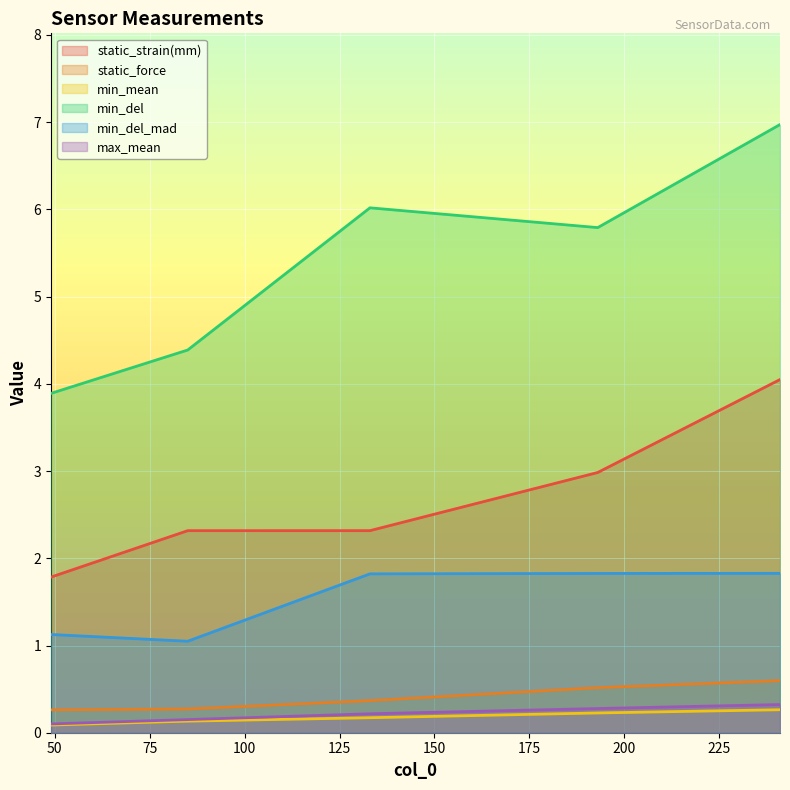

What is the lowest value of the min_del_mad series?

1.0